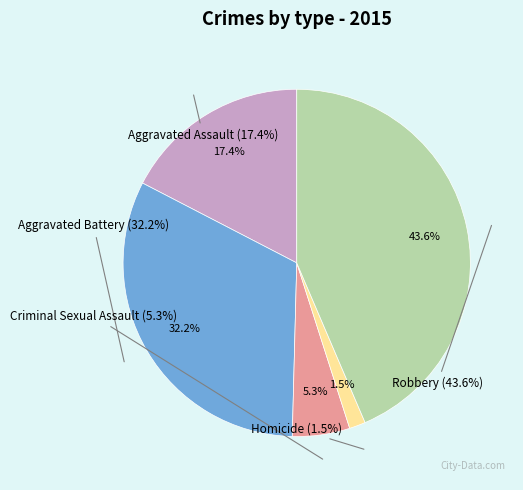

Count the number of slices in the pie.

5